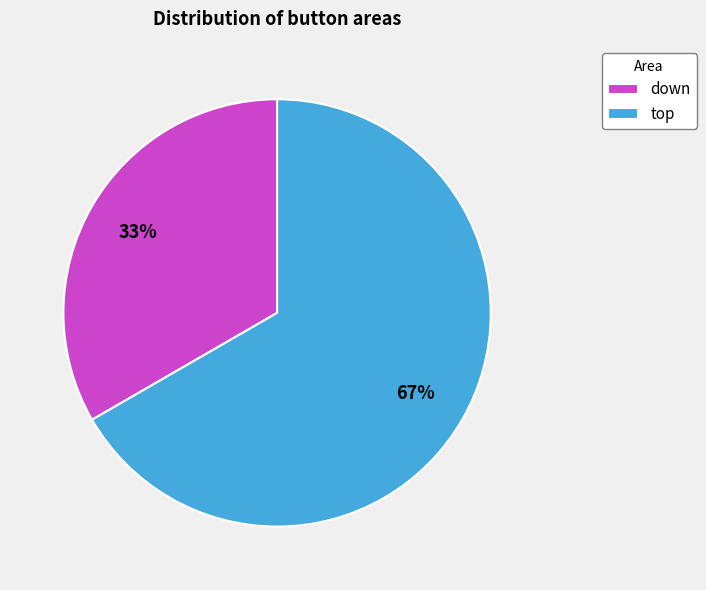

How many segments does this pie chart have?

2